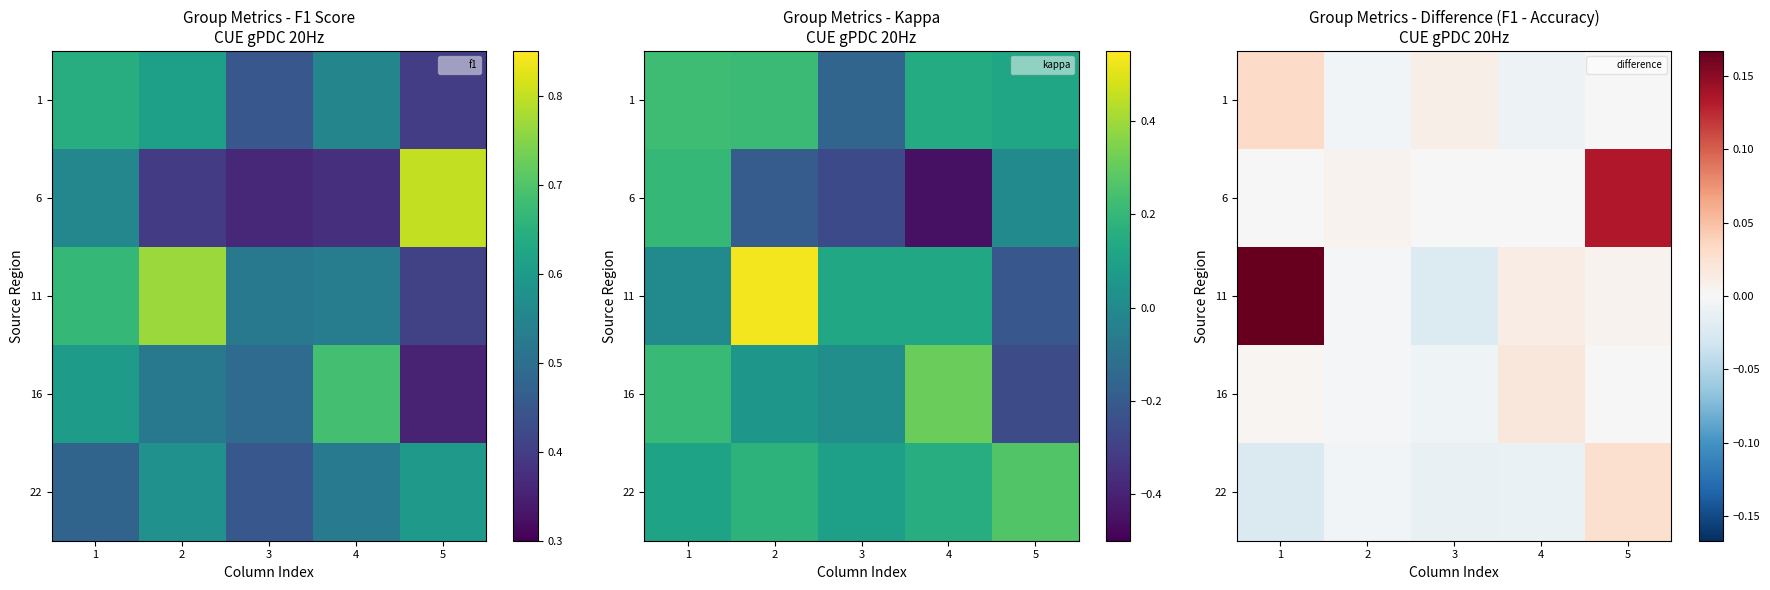

List the labels in order of 11 value, smallest first.

3, 2, 5, 4, 1